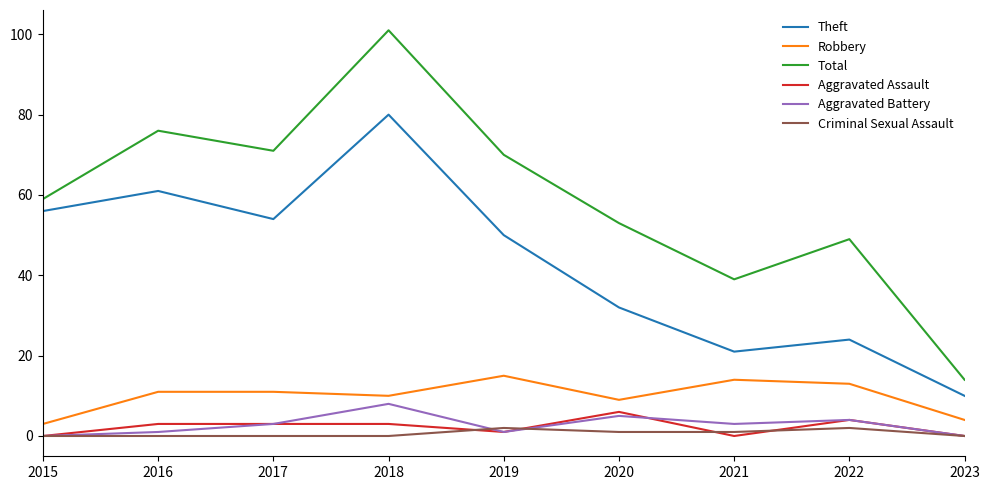

True or false: Aggravated Battery and Total intersect in this chart.

False